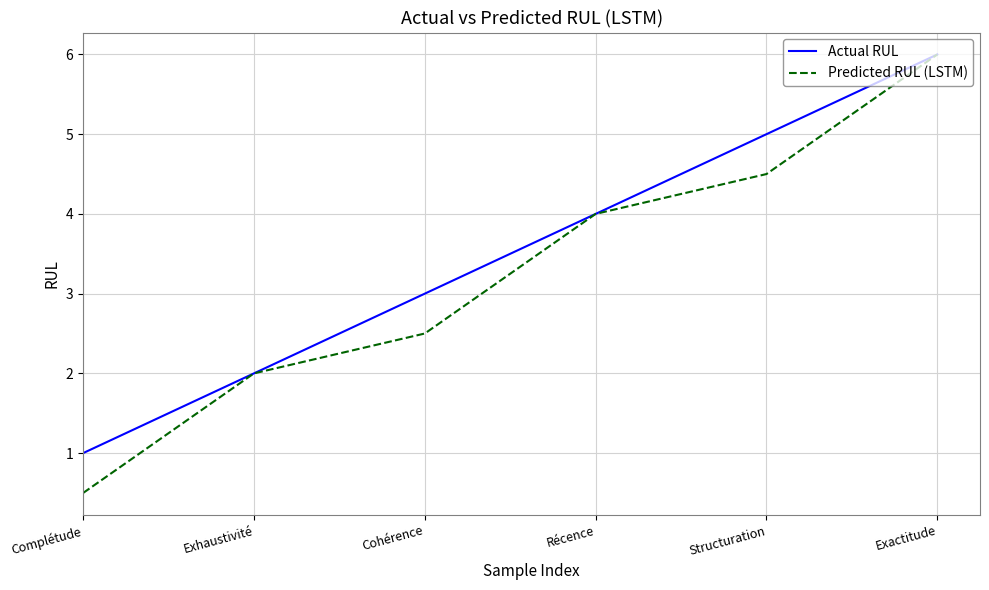

Reading left to right, what are all the values shown in this chart?

Actual RUL: 1.0	2.0	3.0	4.0	5.0	6.0
Predicted RUL (LSTM): 0.5	2.0	2.5	4.0	4.5	6.0